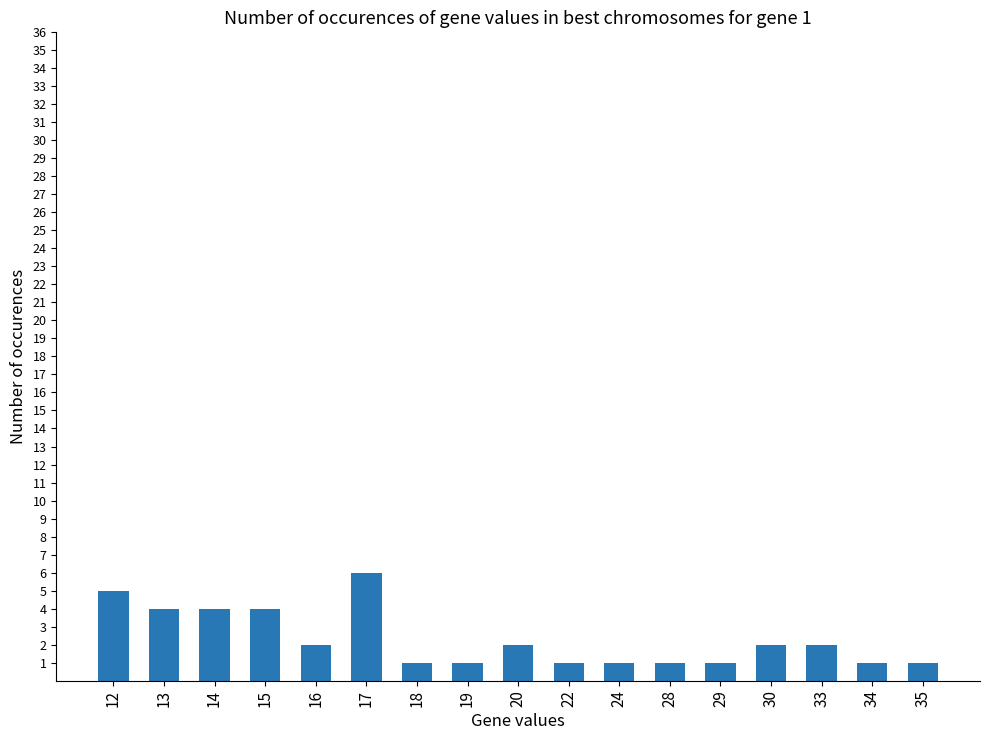

The chart shows a value of 8 at 17. True or false?

False